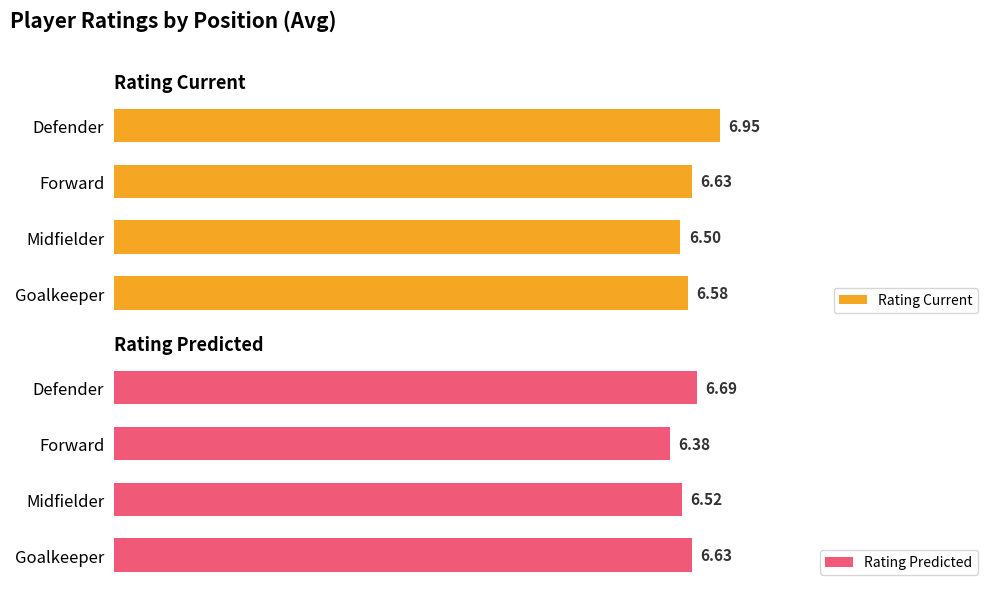

How many categories are shown in the chart?

4